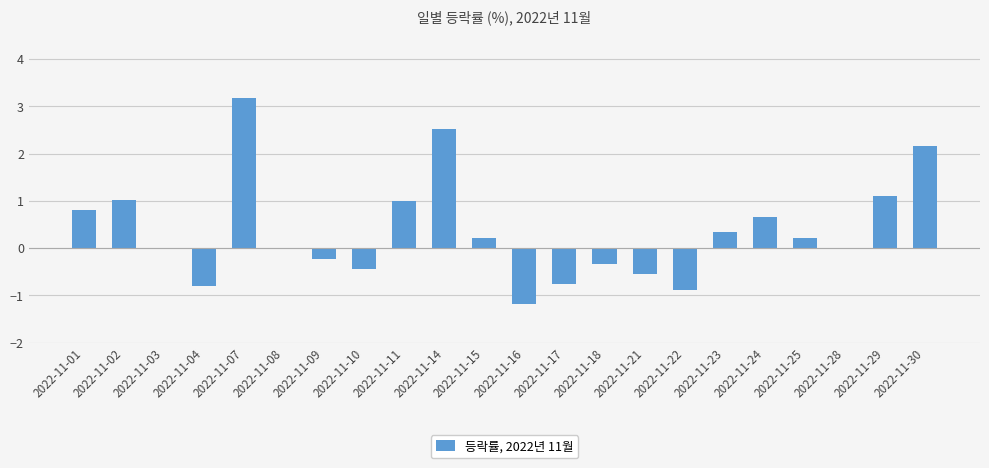

Which category has the highest value across all series?

2022-11-07